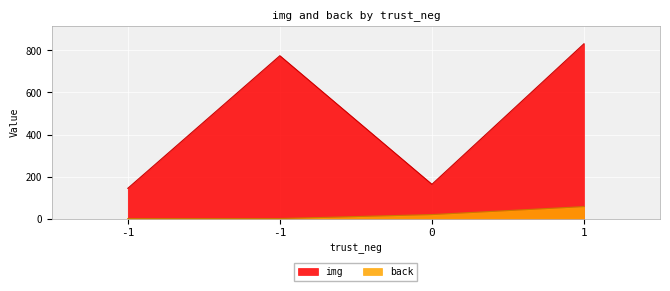

List the series in order of their peak value, lowest first.

back, img